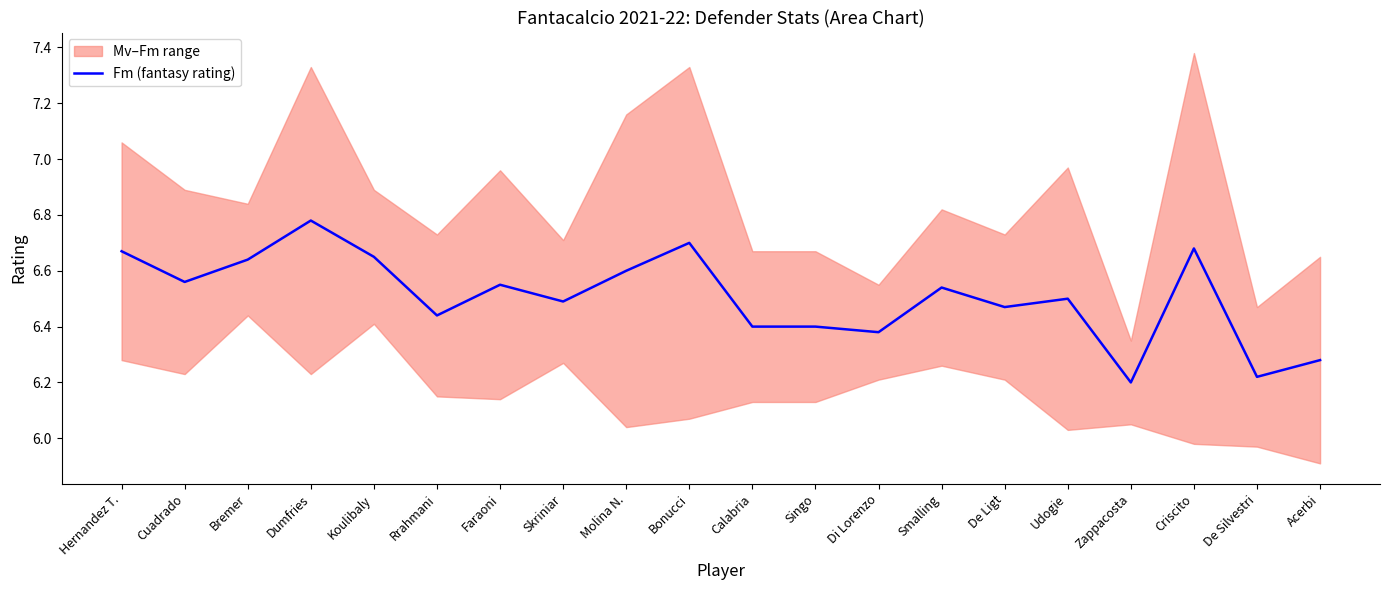

Between Singo and Udogie, which is larger?

Udogie